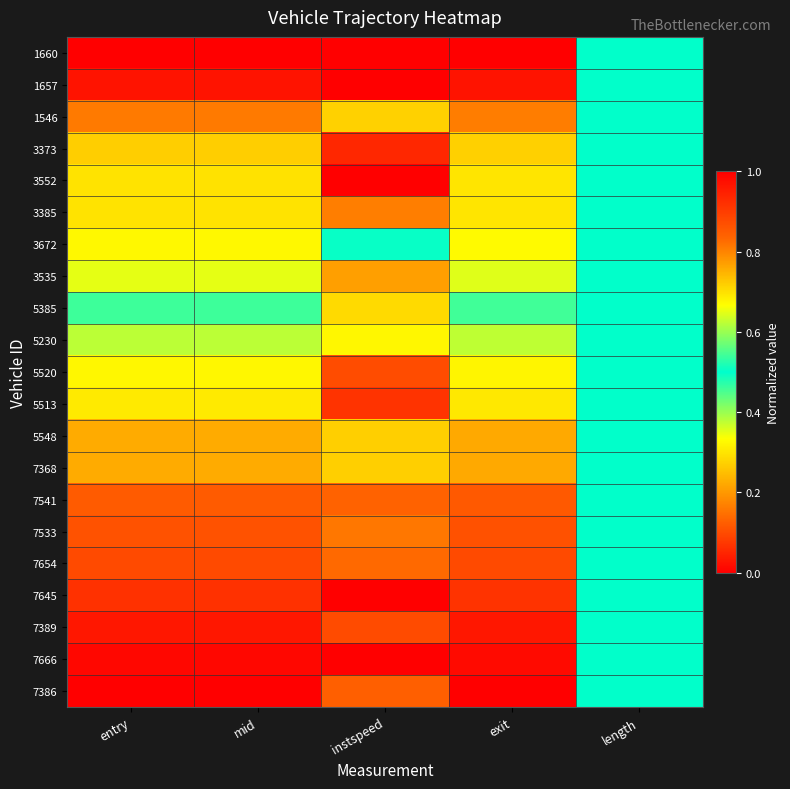

Reading left to right, list all the values displayed in this chart.

1660: entry=0.0	mid=0.0	instspeed=0.0	exit=0.0	length=0.5
1657: entry=0.0	mid=0.0	instspeed=0.0	exit=0.0	length=0.5
1546: entry=0.2	mid=0.2	instspeed=0.7	exit=0.2	length=0.5
3373: entry=0.3	mid=0.3	instspeed=0.9	exit=0.3	length=0.5
3552: entry=0.3	mid=0.3	instspeed=1.0	exit=0.3	length=0.5
3385: entry=0.3	mid=0.3	instspeed=0.8	exit=0.3	length=0.5
3672: entry=0.3	mid=0.3	instspeed=0.5	exit=0.3	length=0.5
3535: entry=0.4	mid=0.4	instspeed=0.8	exit=0.4	length=0.5
5385: entry=0.5	mid=0.5	instspeed=0.7	exit=0.5	length=0.5
5230: entry=0.6	mid=0.6	instspeed=0.7	exit=0.6	length=0.5
5520: entry=0.7	mid=0.7	instspeed=0.9	exit=0.7	length=0.5
5513: entry=0.7	mid=0.7	instspeed=0.9	exit=0.7	length=0.5
5548: entry=0.8	mid=0.8	instspeed=0.7	exit=0.8	length=0.5
7368: entry=0.8	mid=0.8	instspeed=0.7	exit=0.8	length=0.5
7541: entry=0.9	mid=0.9	instspeed=0.8	exit=0.9	length=0.5
7533: entry=0.9	mid=0.9	instspeed=0.8	exit=0.9	length=0.5
7654: entry=0.9	mid=0.9	instspeed=0.8	exit=0.9	length=0.5
7645: entry=0.9	mid=0.9	instspeed=0.0	exit=0.9	length=0.5
7389: entry=1.0	mid=1.0	instspeed=0.9	exit=1.0	length=0.5
7666: entry=1.0	mid=1.0	instspeed=0.0	exit=1.0	length=0.5
7386: entry=1.0	mid=1.0	instspeed=0.8	exit=1.0	length=0.5